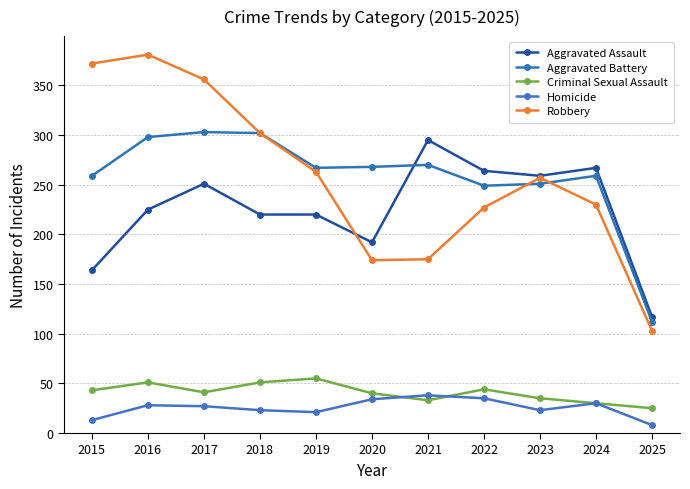

Which category has the highest value across all series?

2016